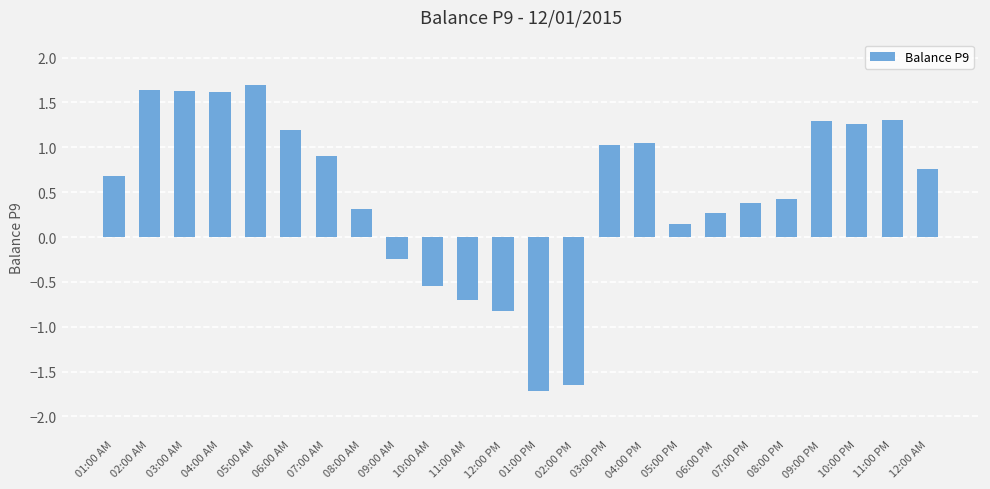

What is the label of the 11th bar from the left?

11:00 AM